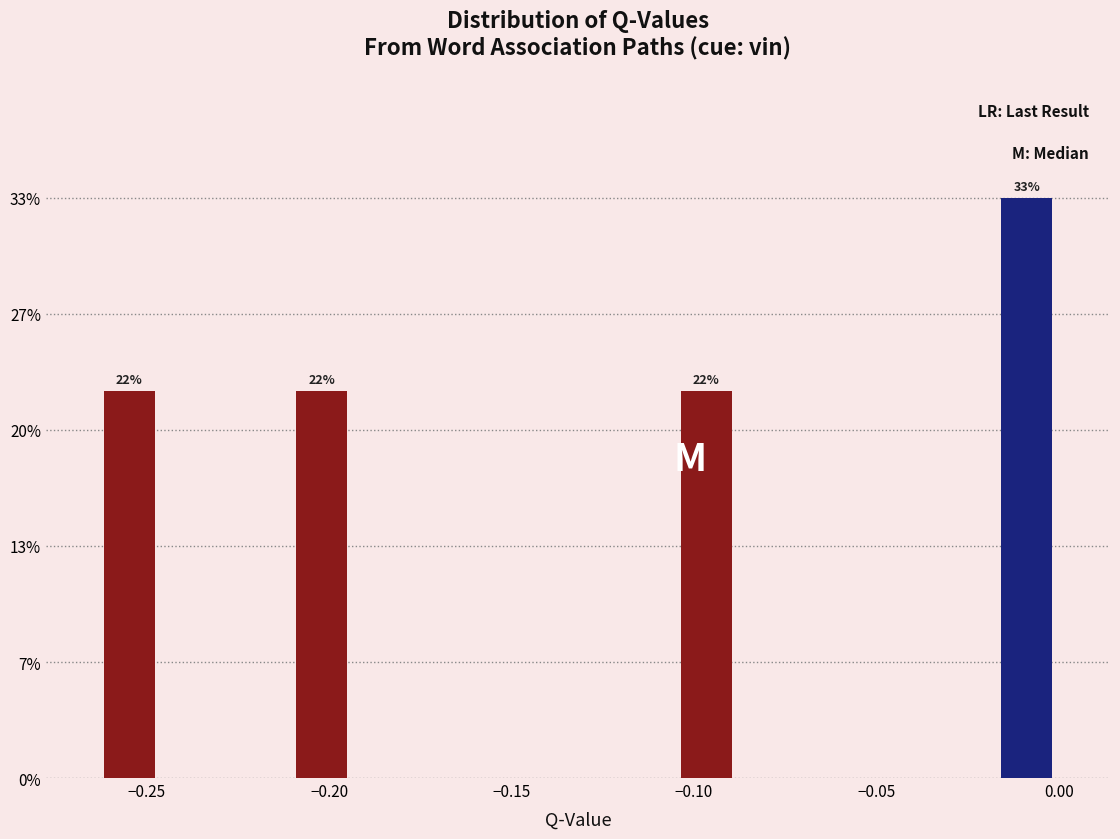

Around what value on the x-axis is the tallest bar? Give the approximate position of its centre, as read against the axis.

-0.010